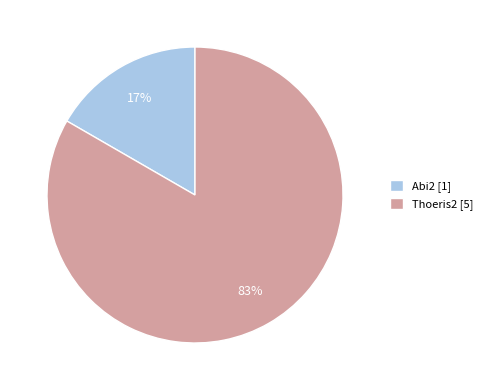

How many segments does this pie chart have?

2